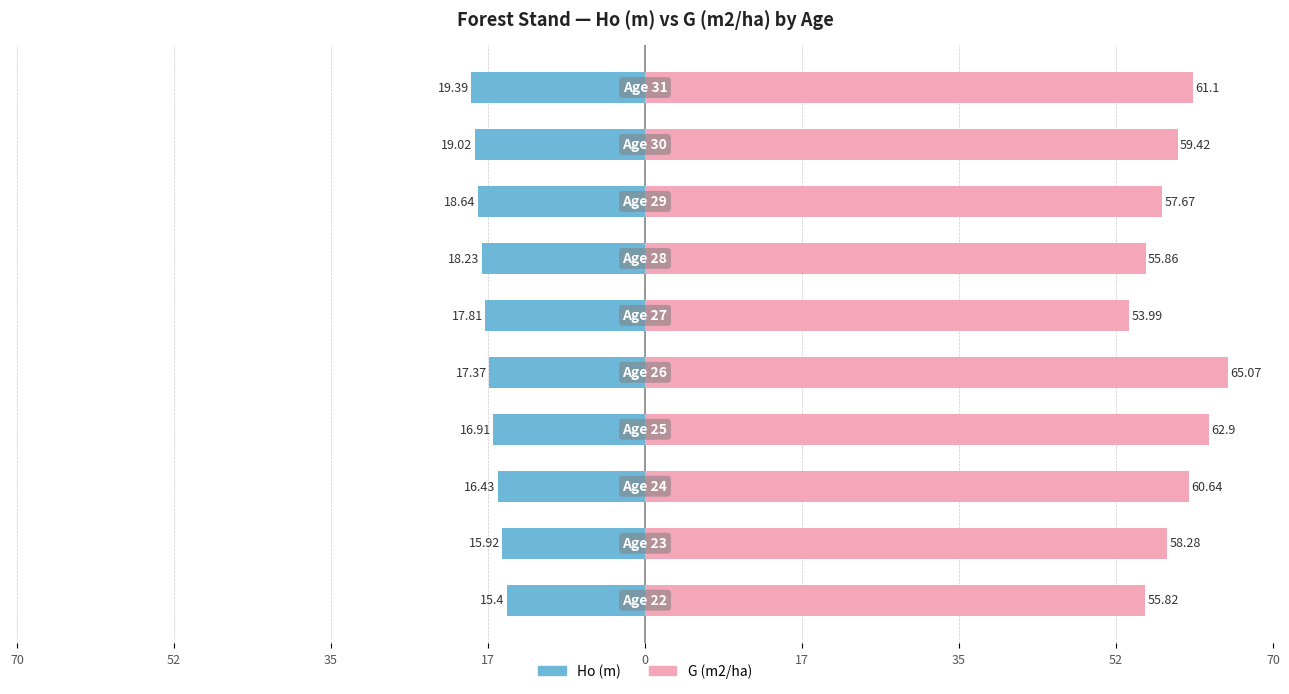

What is the minimum value for G (m2/ha)?

54.0